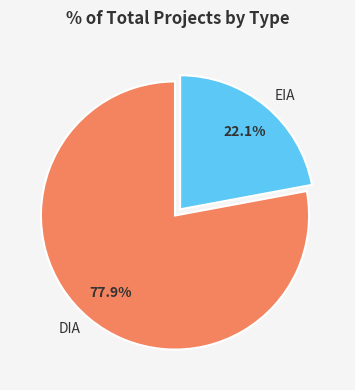

Which category has the smallest portion of the pie?

EIA